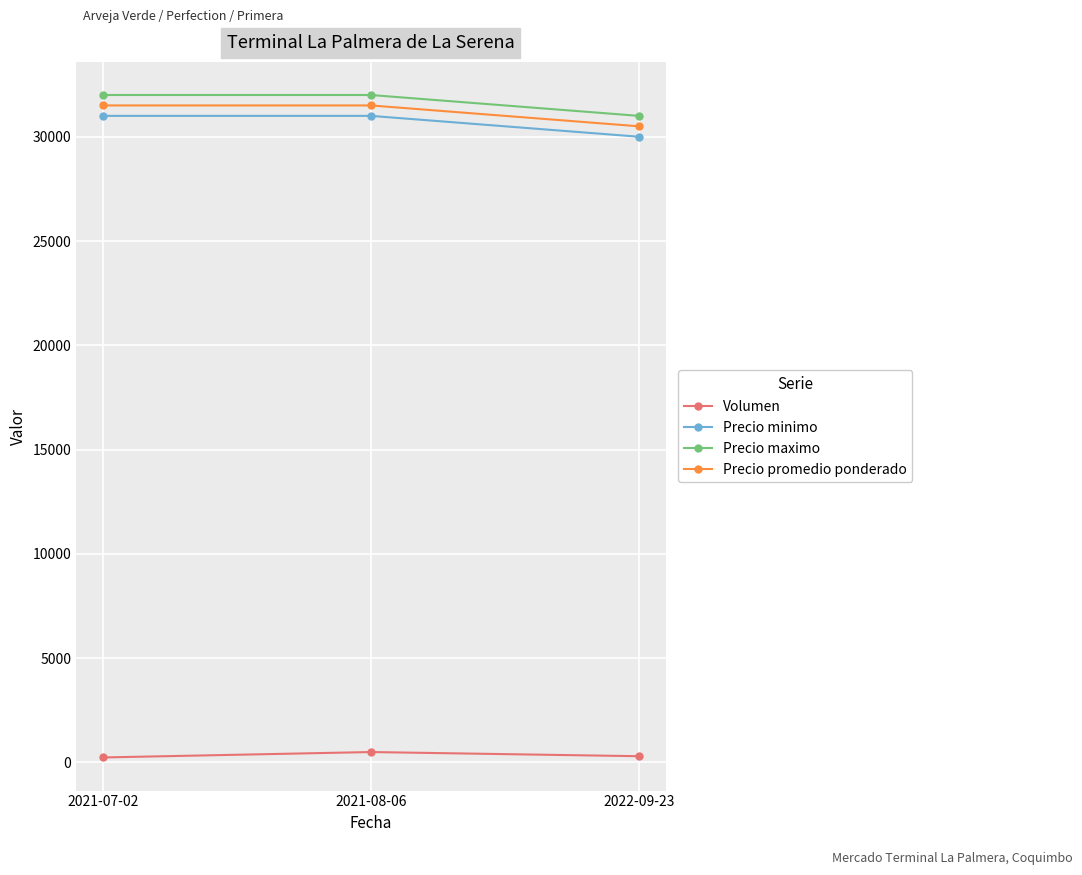

What is the label of the 2nd point from the right?

2021-08-06